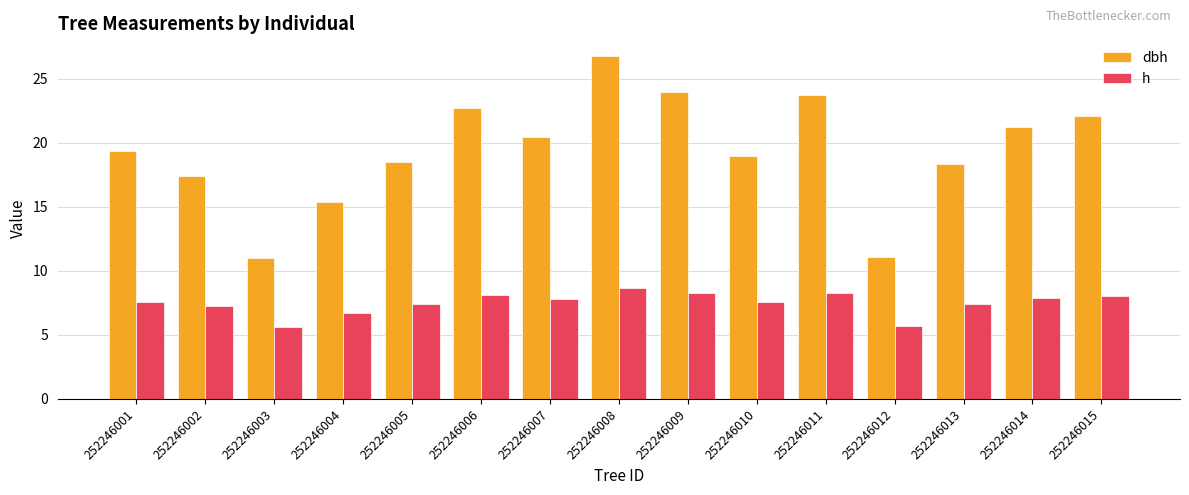

How many bars are there in total?

30